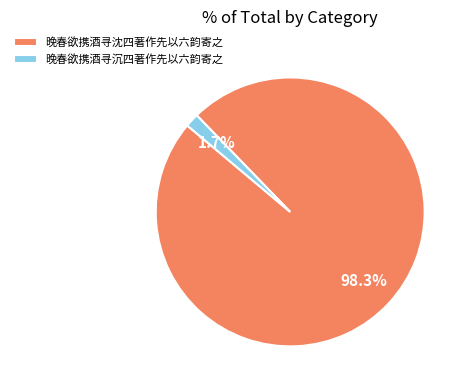

To the nearest percent, what is the average slice percentage?

50%